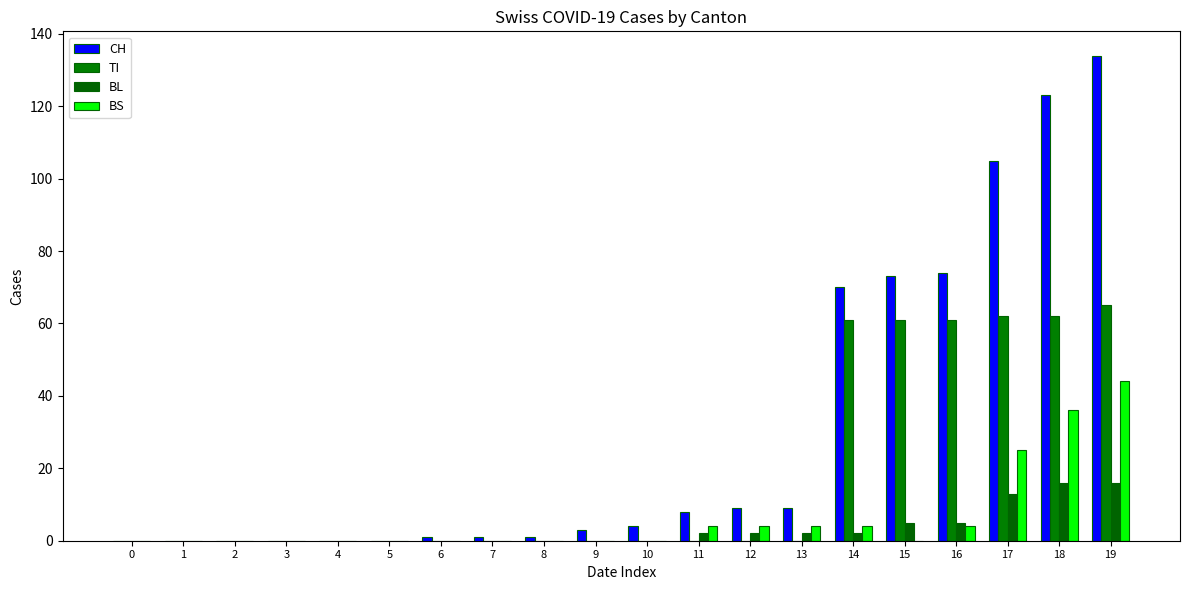

The BS series shows -27 at 3. True or false?

False